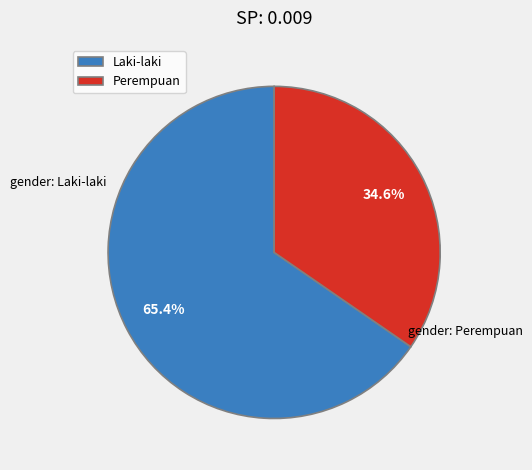

Which category has the smallest portion of the pie?

Perempuan